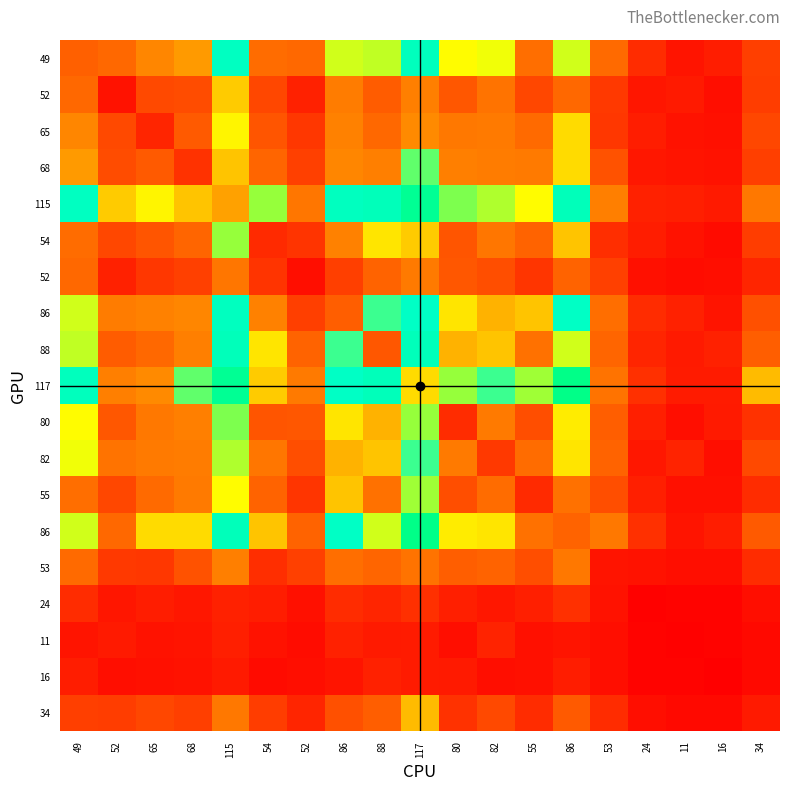

How many data points in 88 are less than 56?

9